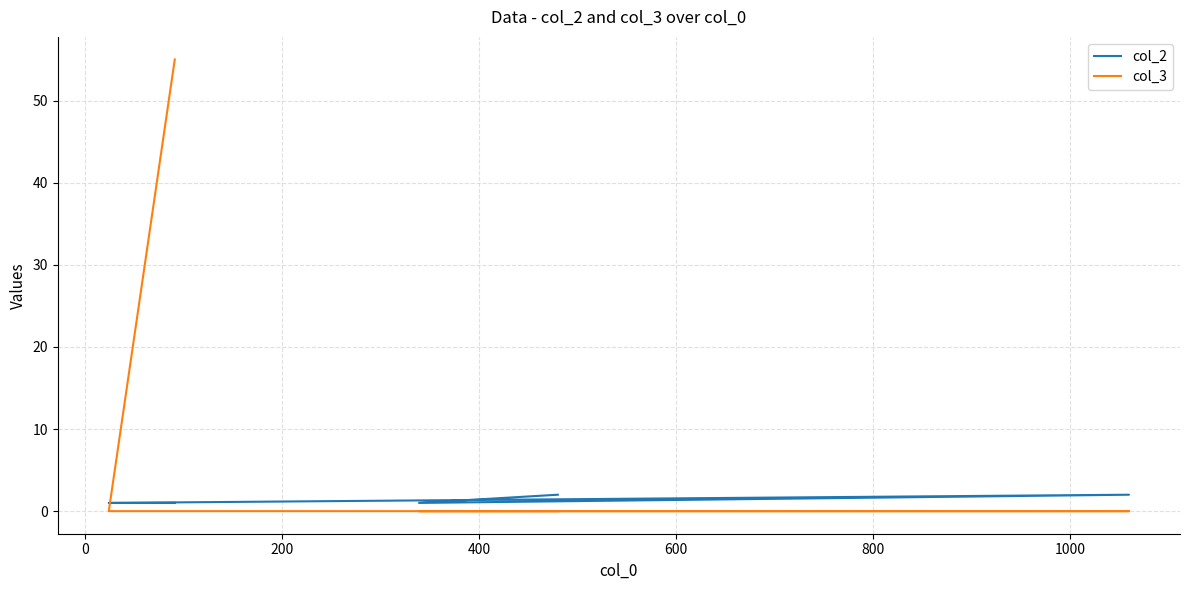

After their last crossing, which series has the higher values: col_3 or col_2?

col_2